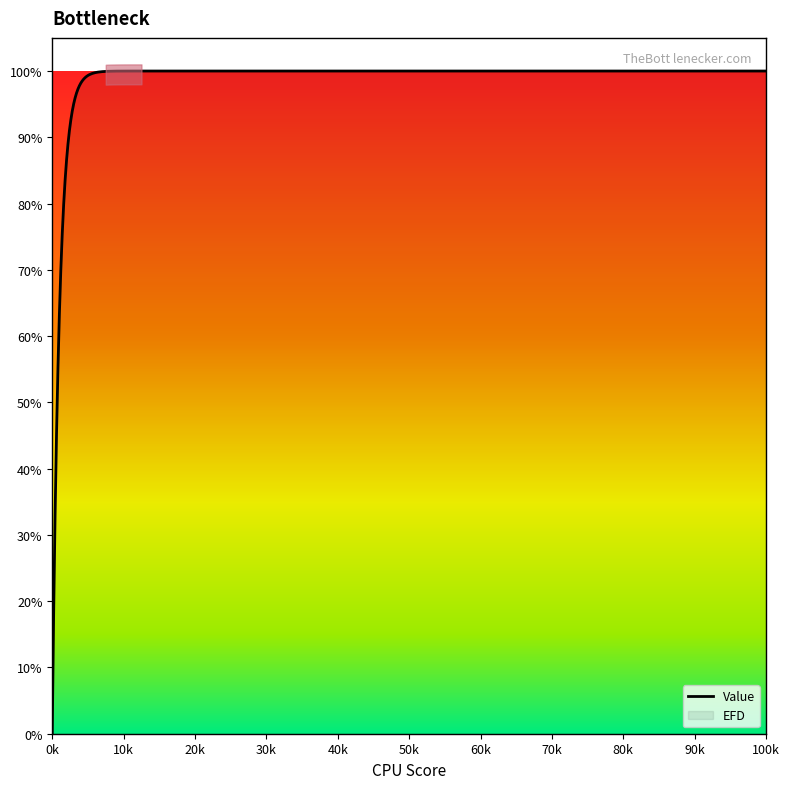

True or false: EFD has more than 1 interior local peaks.

False